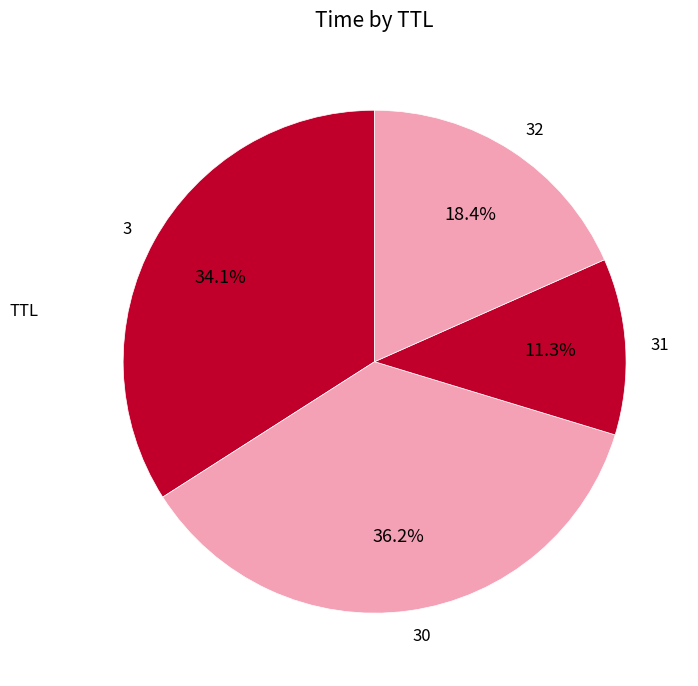

Count the number of slices in the pie.

4